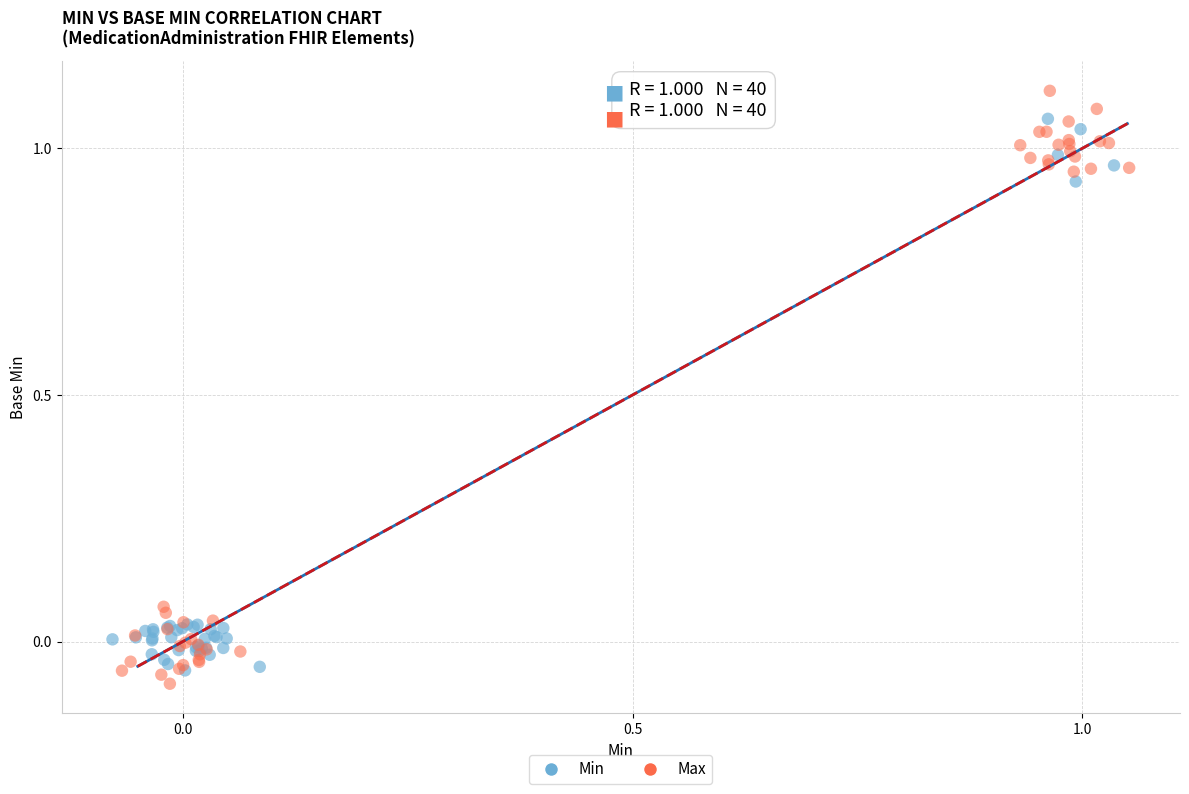

Which series reaches the minimum Y coordinate?

Max